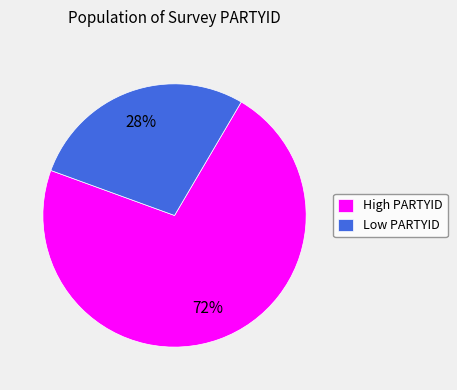

Is it true that High PARTYID is 72% of the pie?

True